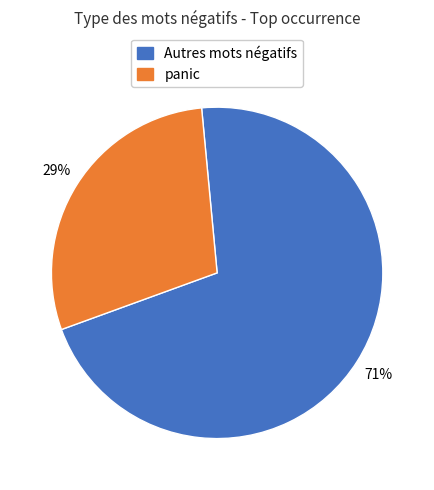

What is the ratio of the value at panic to the value at Autres mots négatifs?

0.4